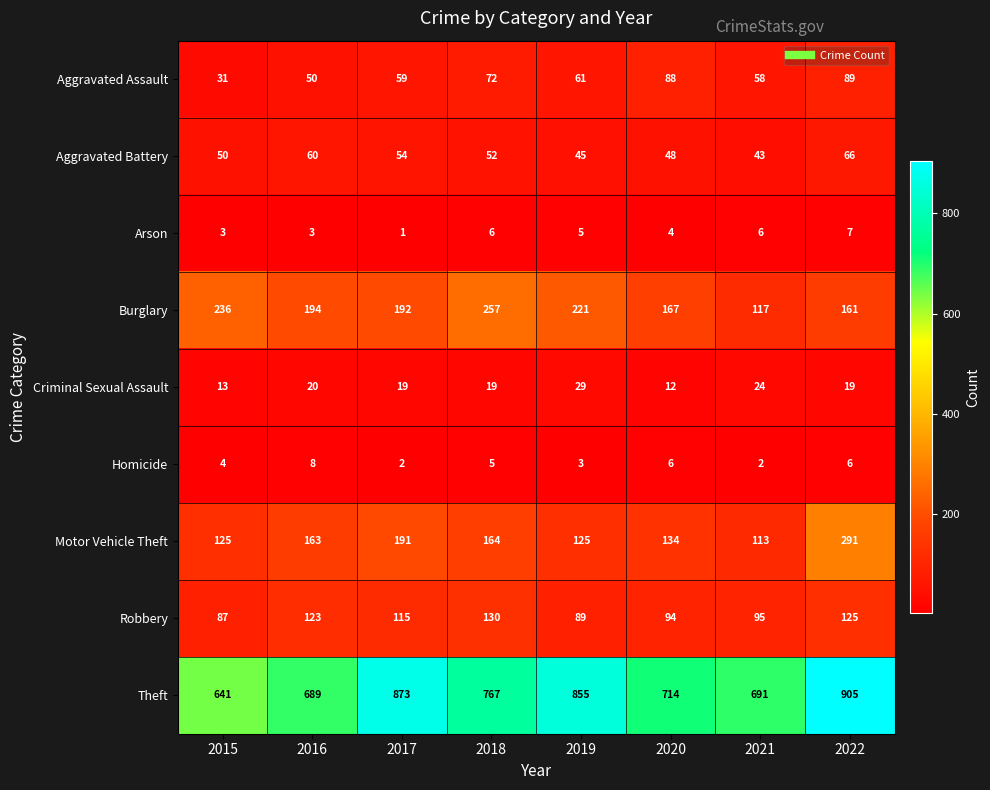

Is the value of Robbery at 2019 greater than the value of Burglary at 2019?

No